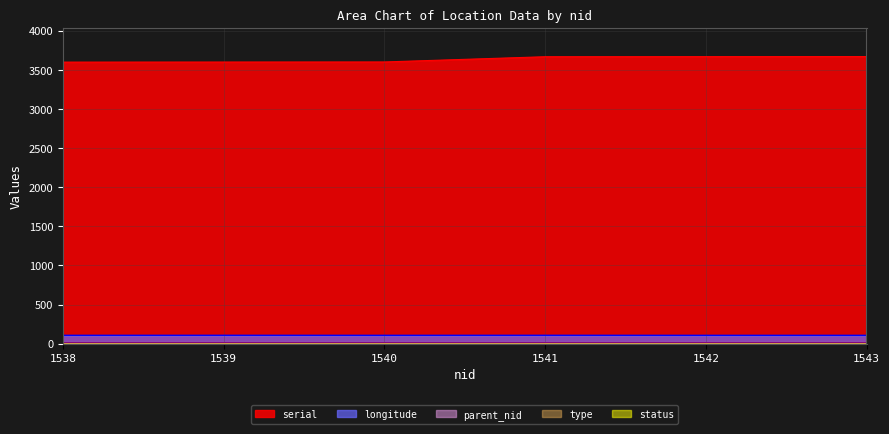

At which category is the sum across all series the highest?

1543